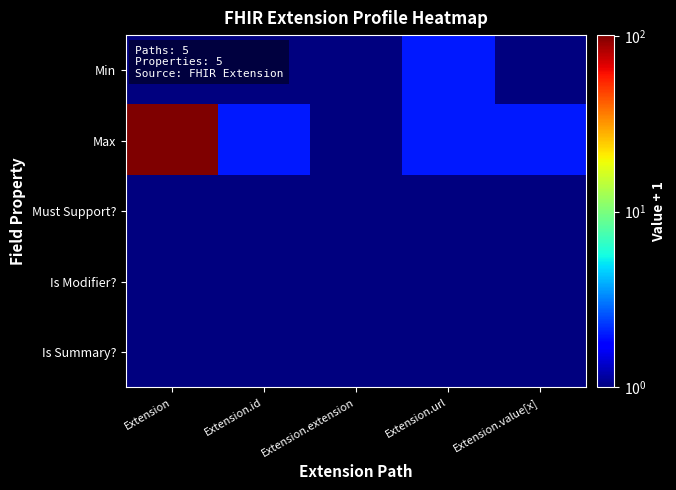

At which category is the sum across all series the highest?

Extension